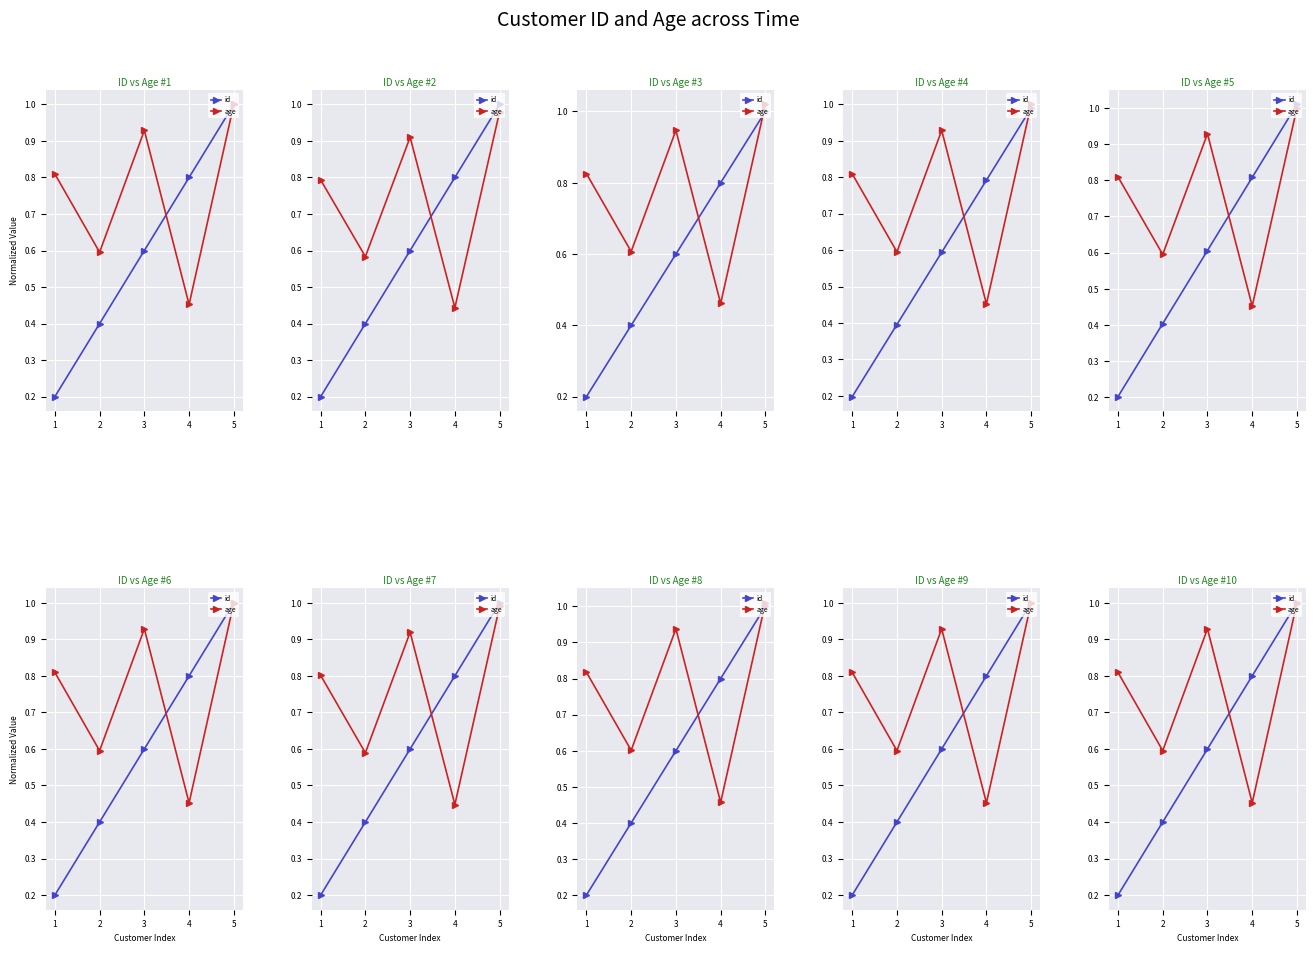

True or false: age has a value of 0.6 at 3.

False